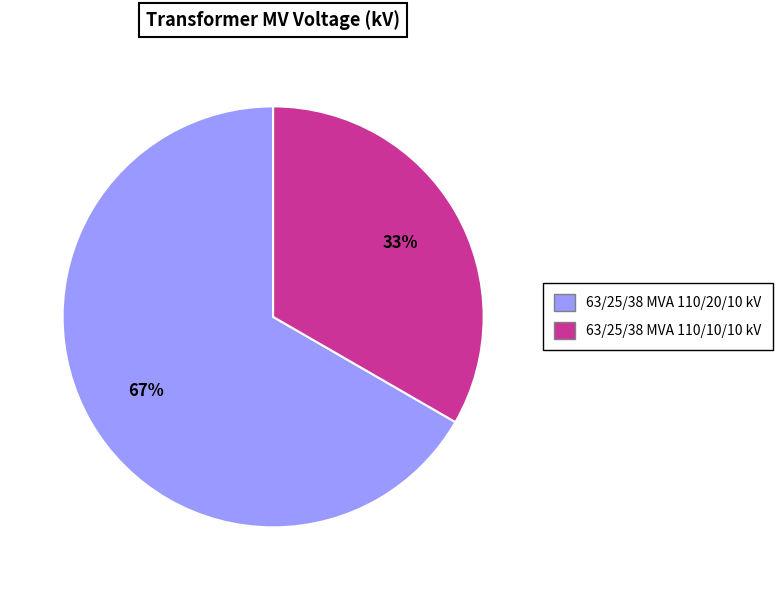

What is the smallest slice in the pie chart?

63/25/38 MVA 110/10/10 kV